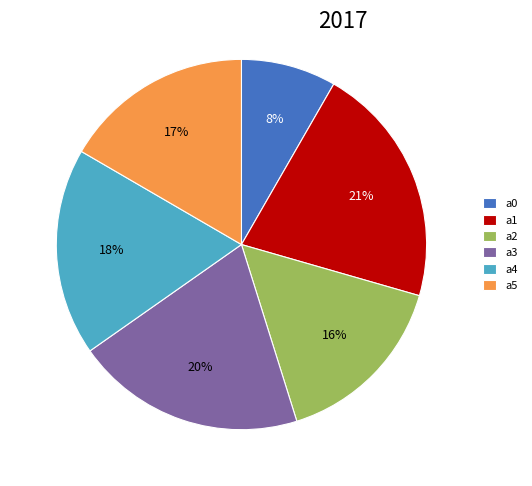

Count the number of slices in the pie.

6